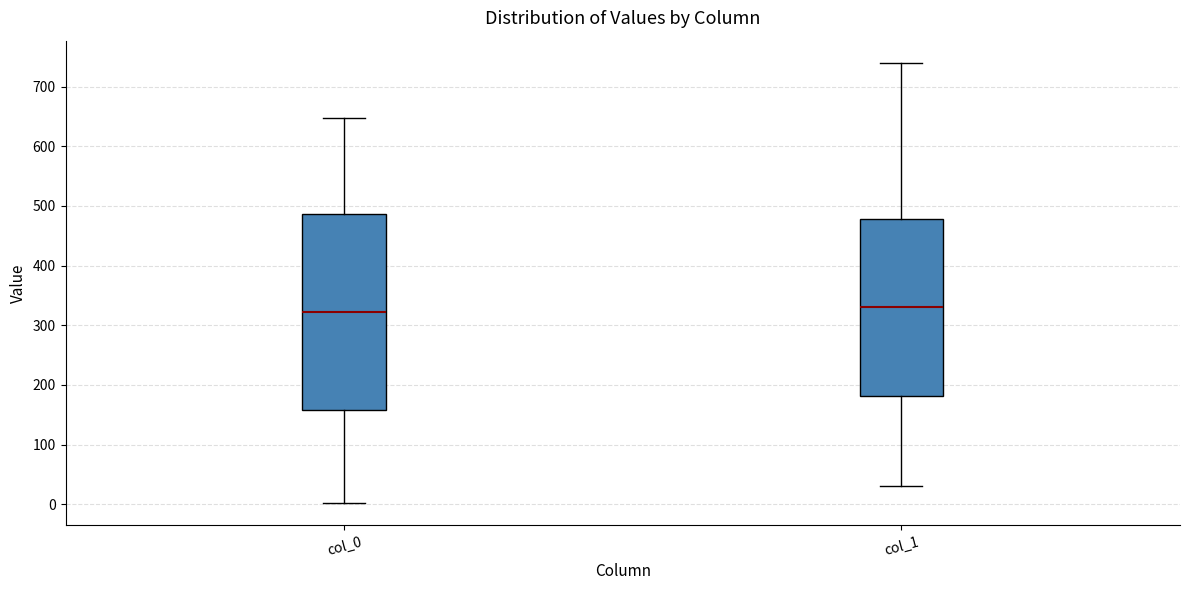

Where is the upper edge of the box for col_1 on the y-axis? The values are not printed on the chart, so give them approximately, as read against the axis.

480